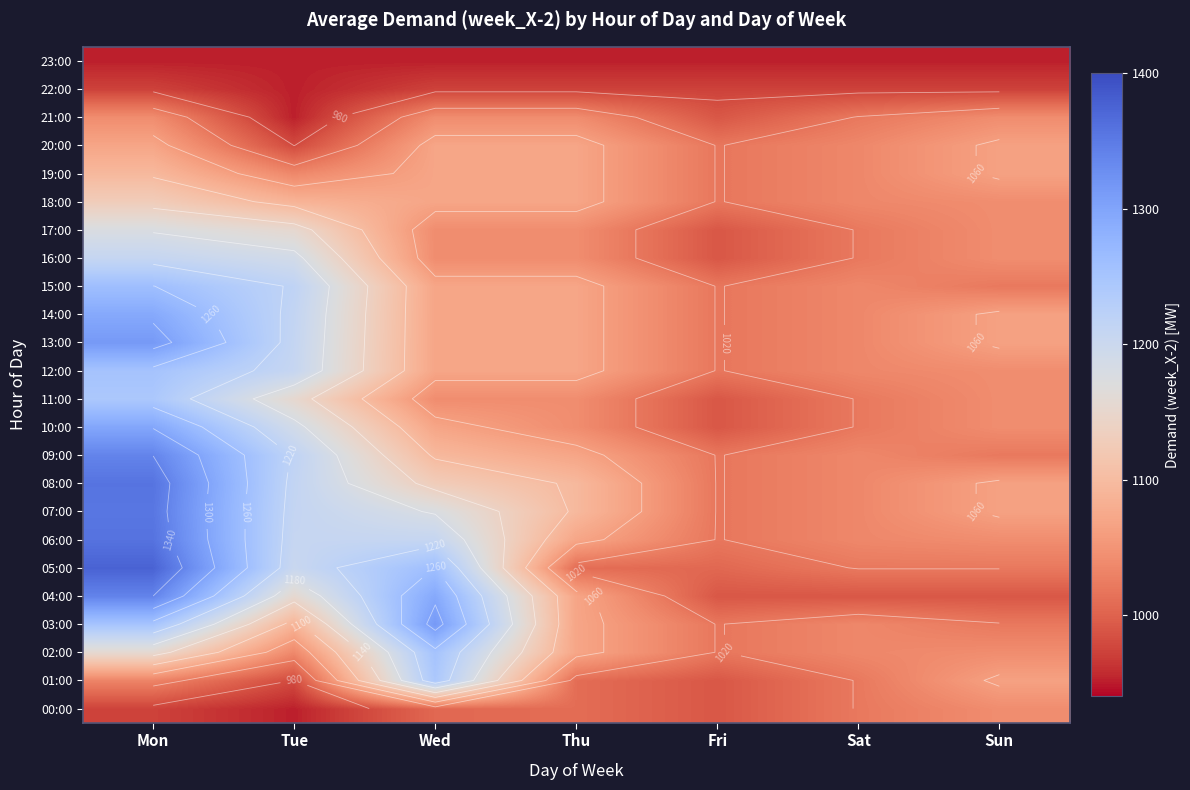

Count the number of data series in this chart.

24